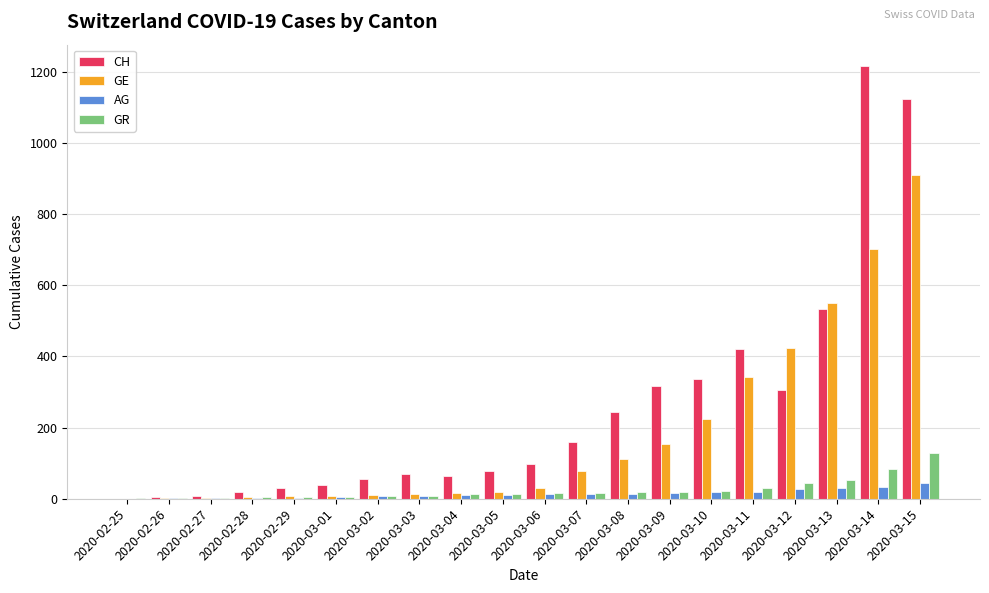

Count the number of data series in this chart.

4